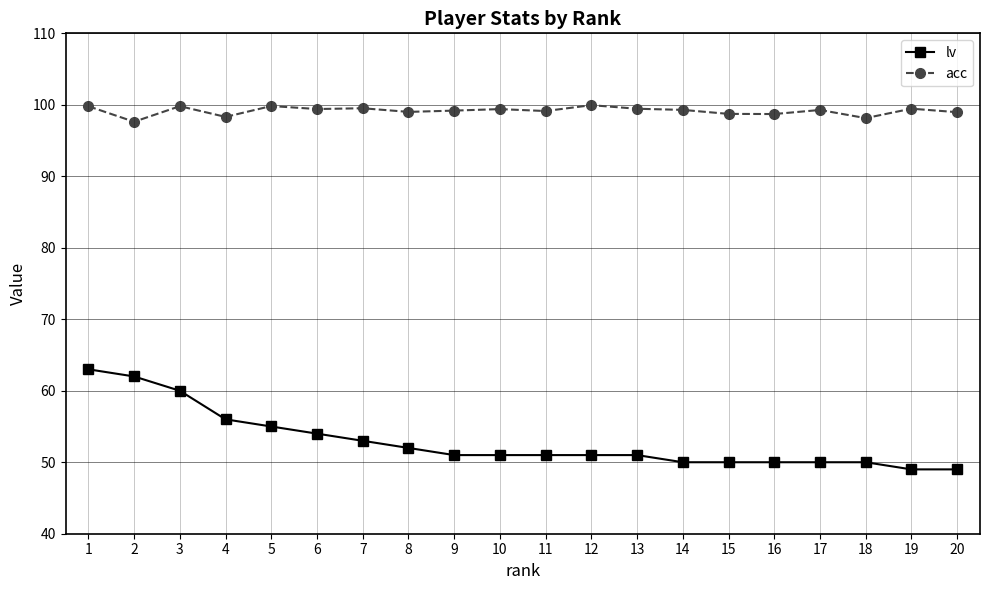

List the series in order of their overall mean, lowest first.

lv, acc